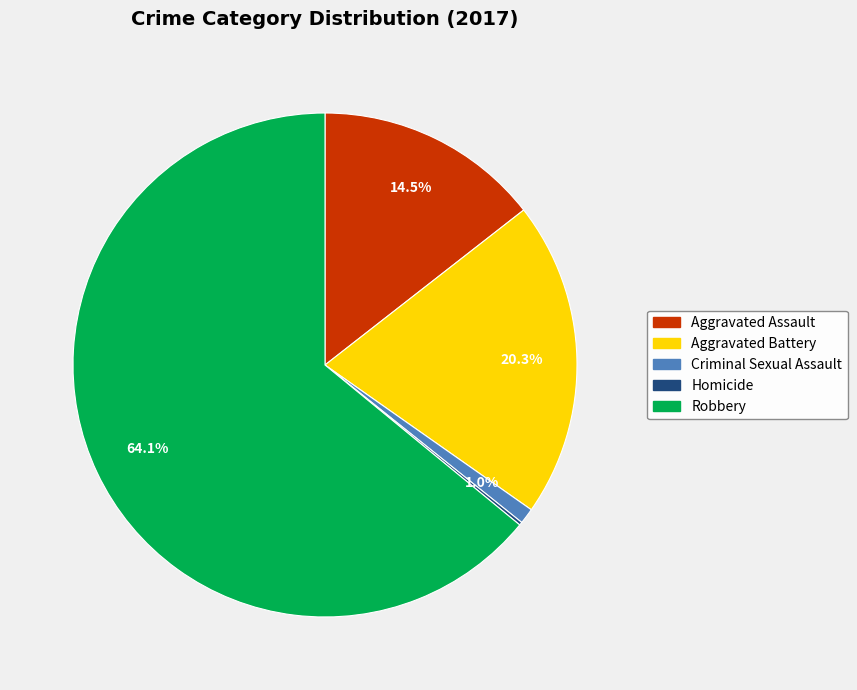

To the nearest percent, what is the difference between the largest and smallest slice percentages?

64%